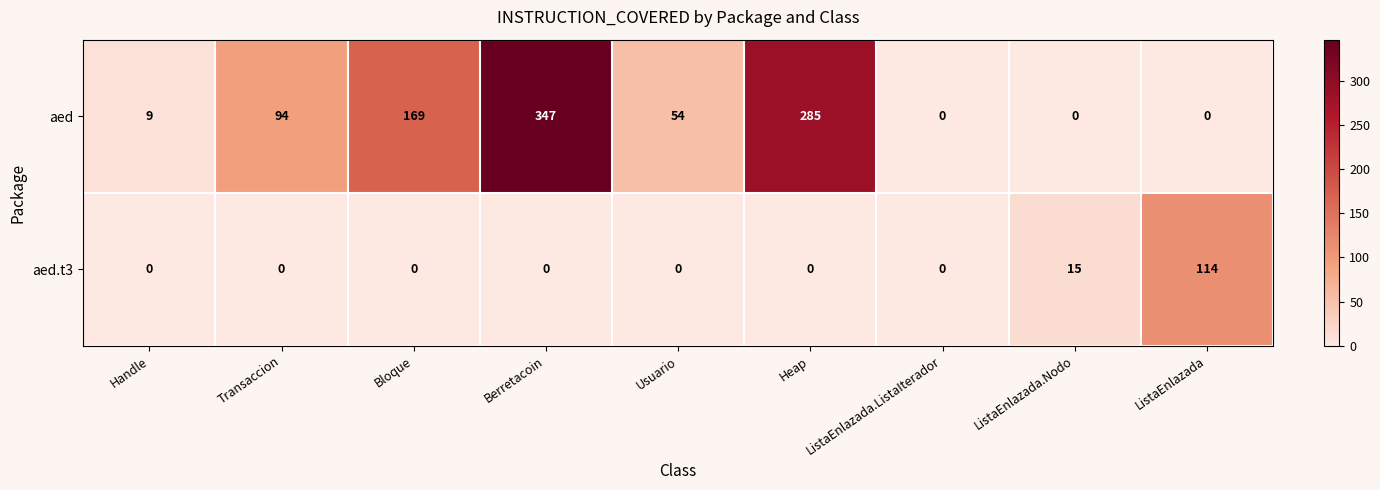

What is the difference between the maximum and minimum values in the aed series?

347